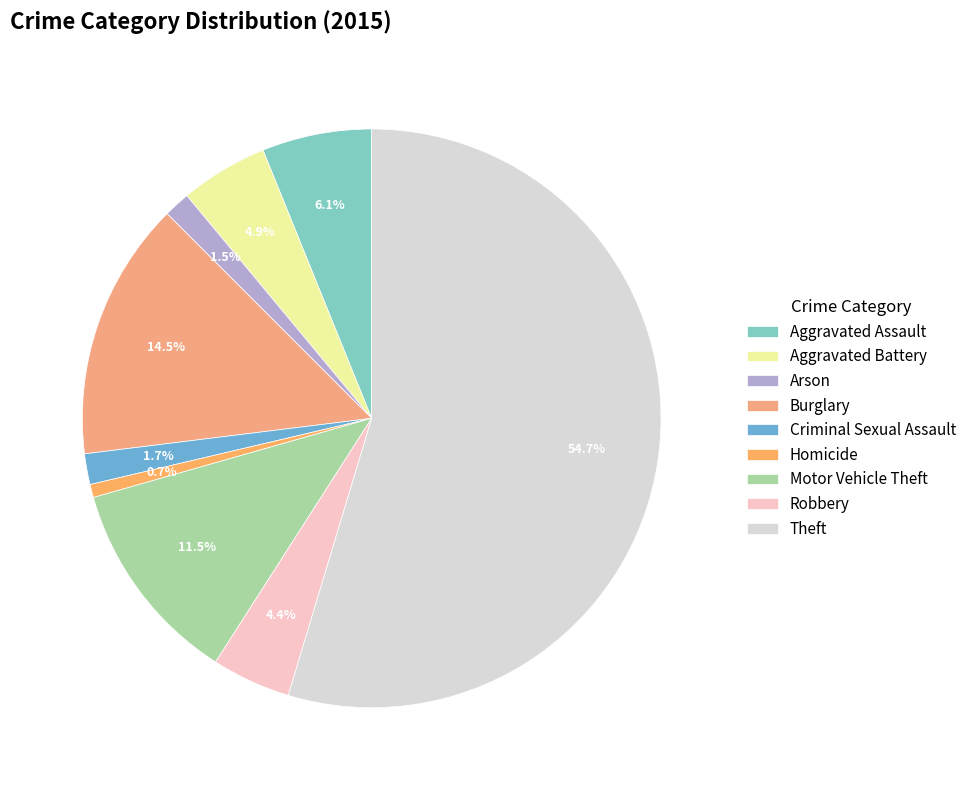

To the nearest percent, what is the average slice percentage?

11%